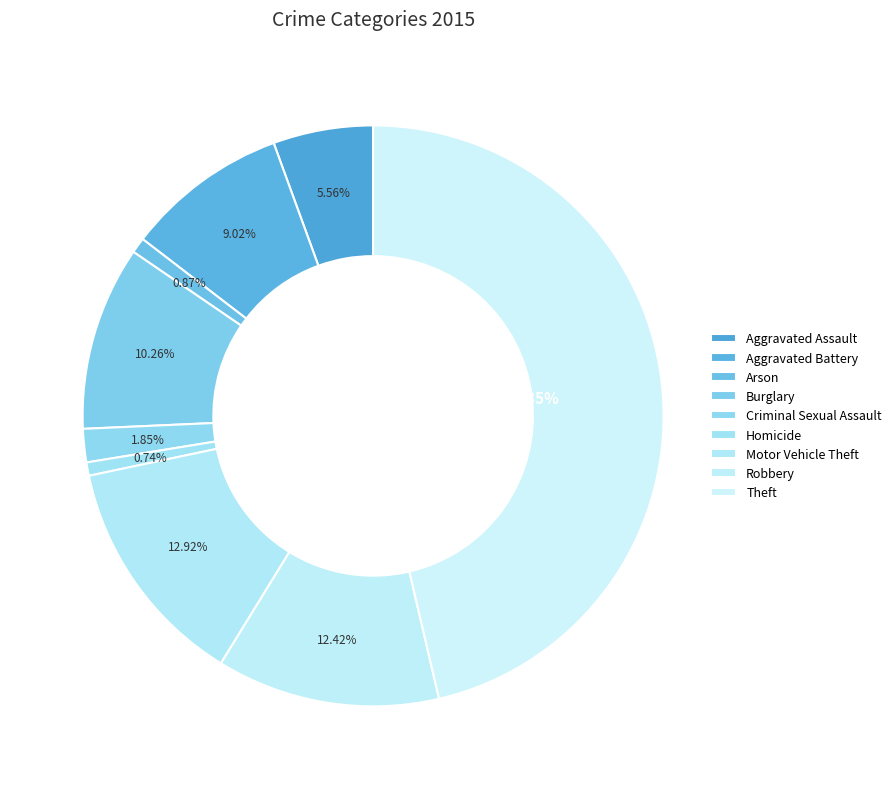

How much of the chart is everything except Arson?

99.1%